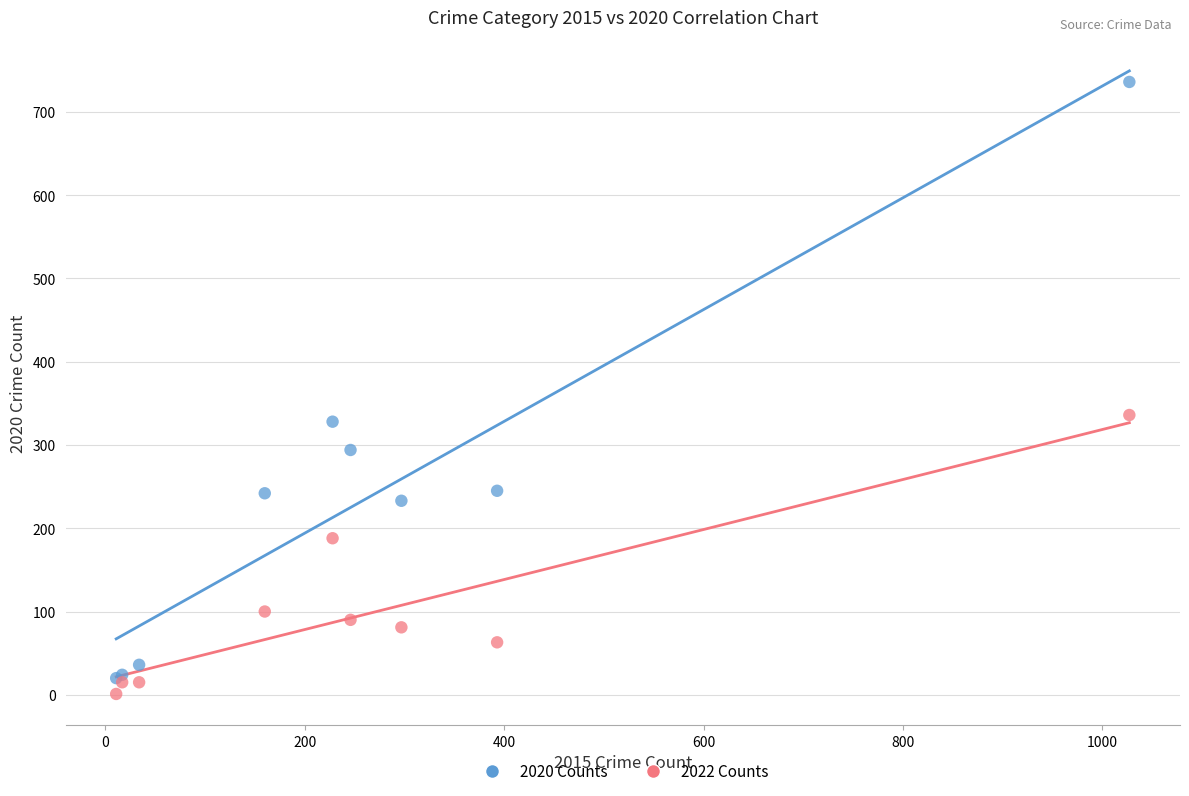

In the 2022 Counts series, what Y value is closest to 168?

188